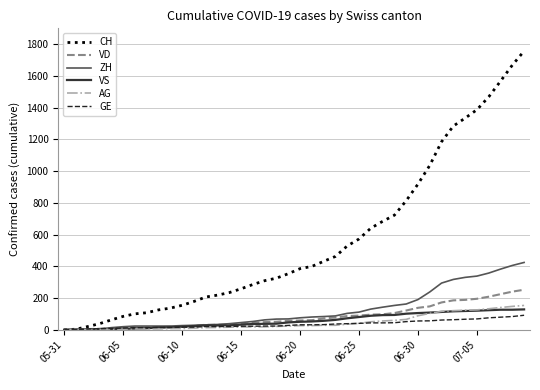

What is the maximum value for AG?

153